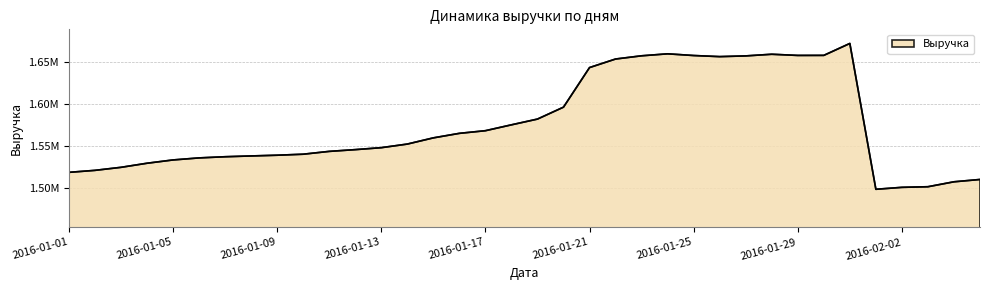

What is the difference between the maximum and second lowest values?

170473